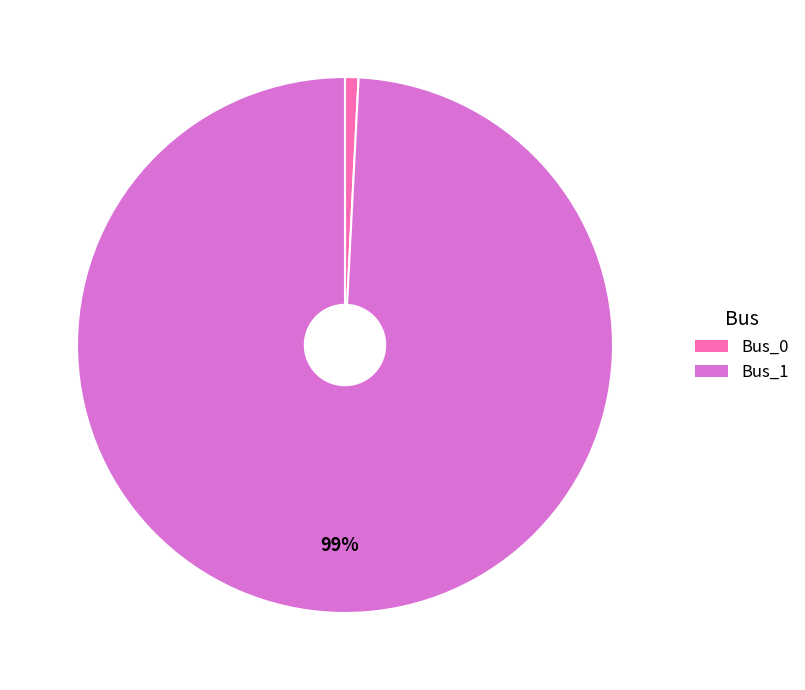

Which has a higher value, Bus_0 or Bus_1?

Bus_1